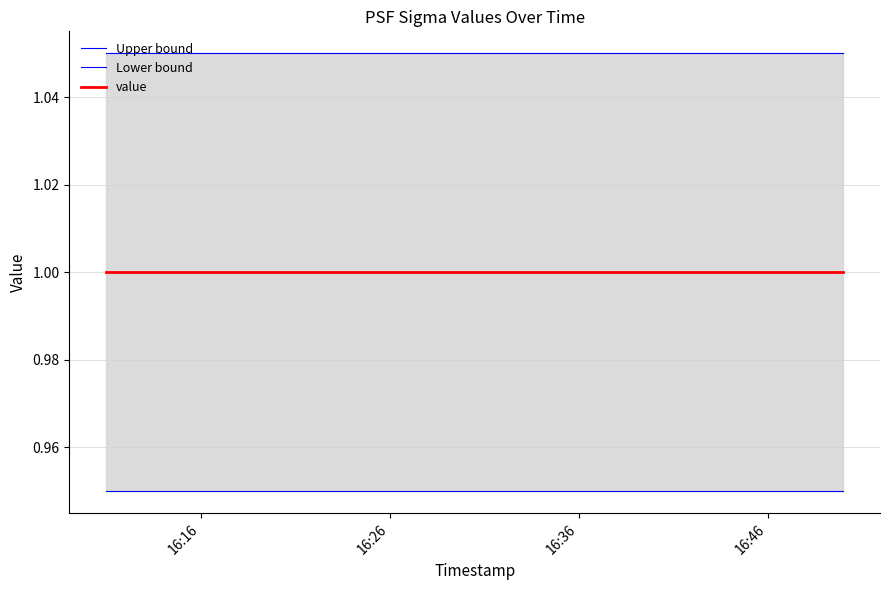

How many series are shown in this chart?

3